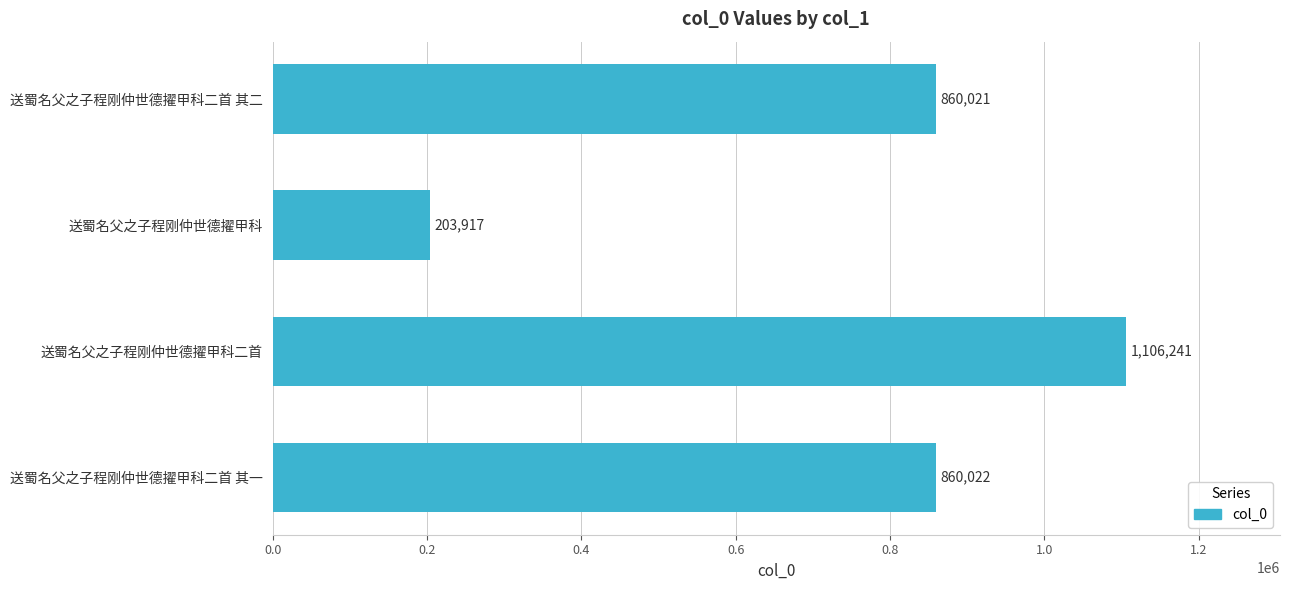

How many categories are shown in the chart?

4